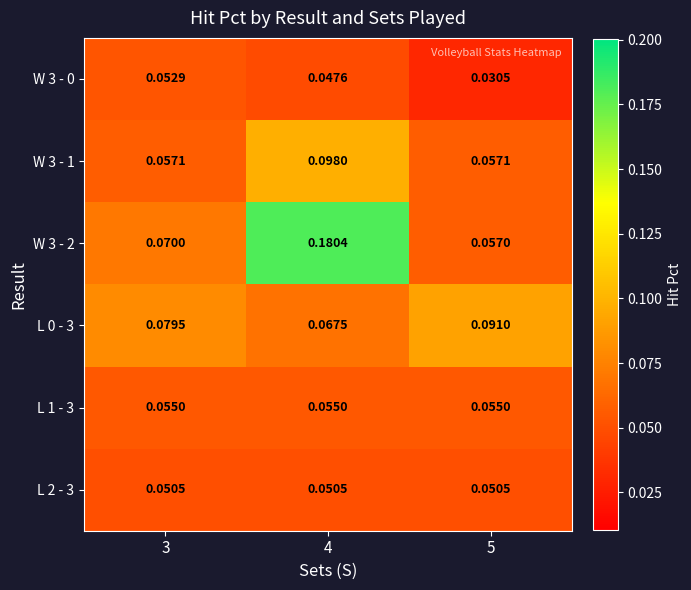

Is the value of L 0 - 3 at 5 greater than the value of W 3 - 2 at 3?

Yes